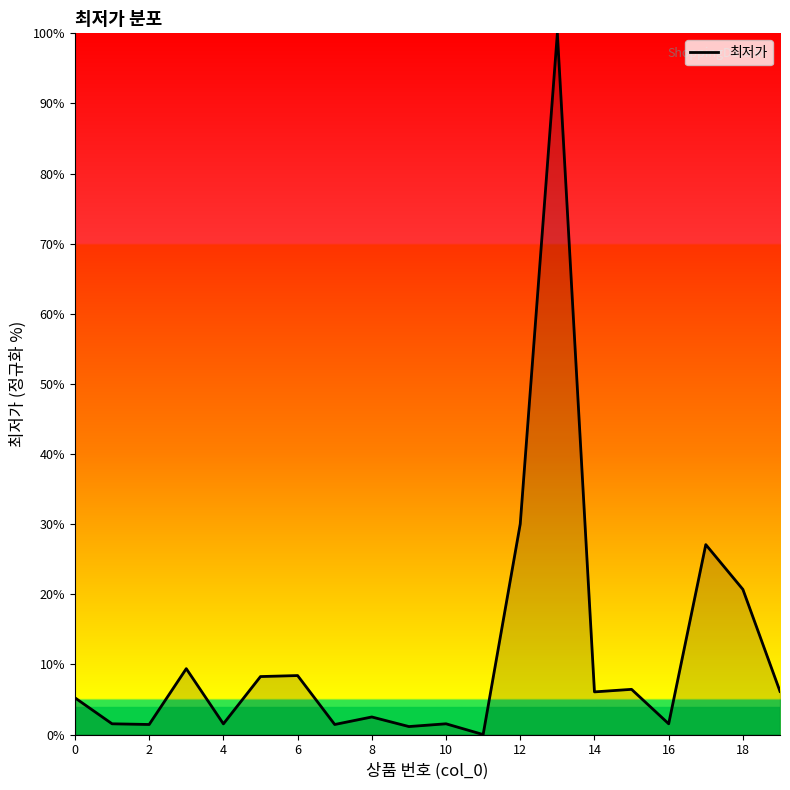

What is the difference between the maximum and second lowest values?

98.9